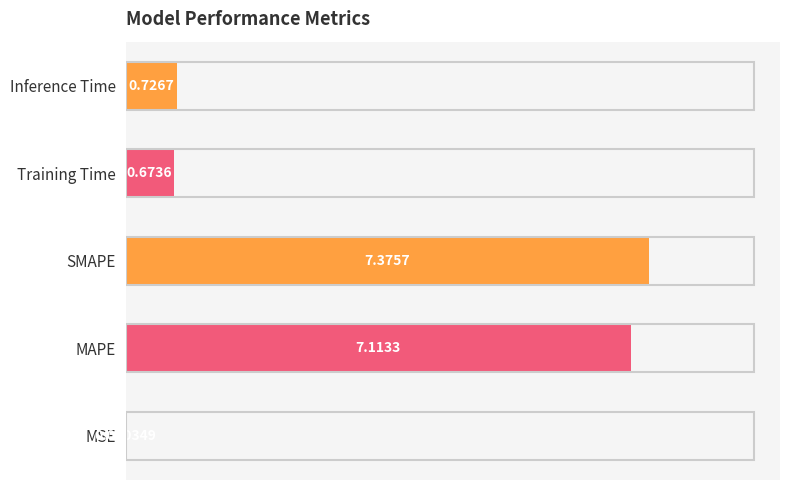

At which label is the value closest to 3?

Inference Time